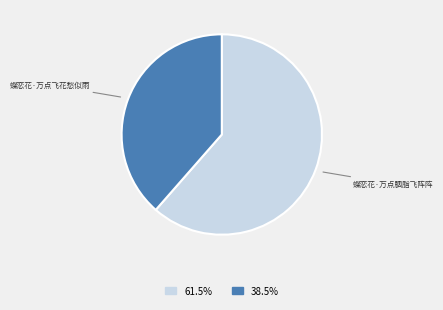

Do 蝶恋花·万点胭脂飞阵阵 and 蝶恋花·万点飞花愁似雨 together represent more than half of the pie?

Yes